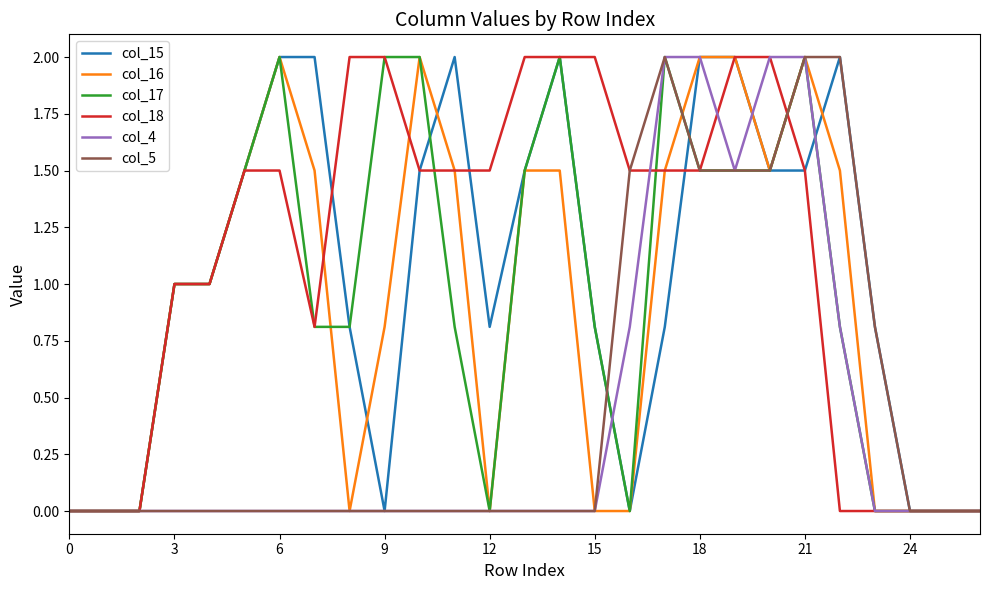

What is the maximum value shown in the chart?

2.0